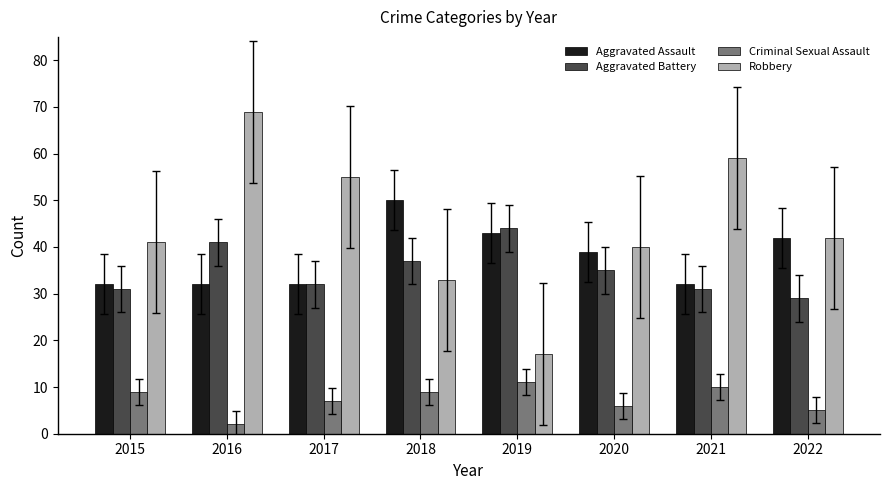

At which label does Criminal Sexual Assault reach its peak?

2019